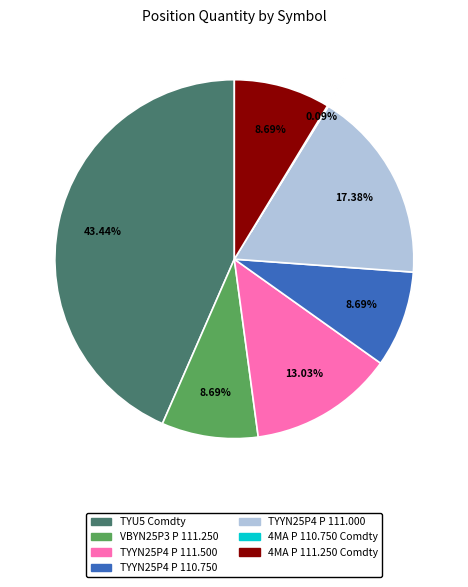

Does any single category account for the majority?

No